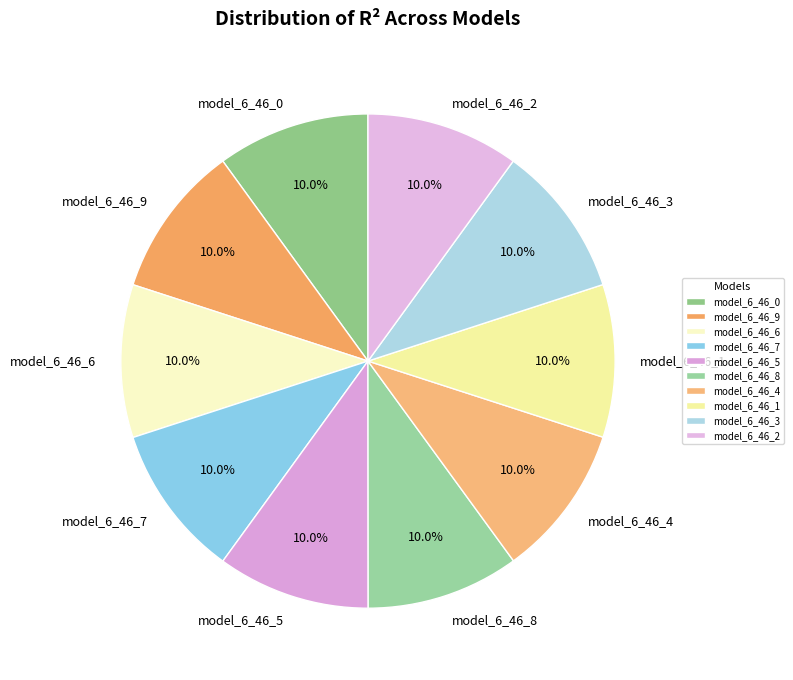

What percentage is the model_6_46_2 slice, to the nearest percent?

10%